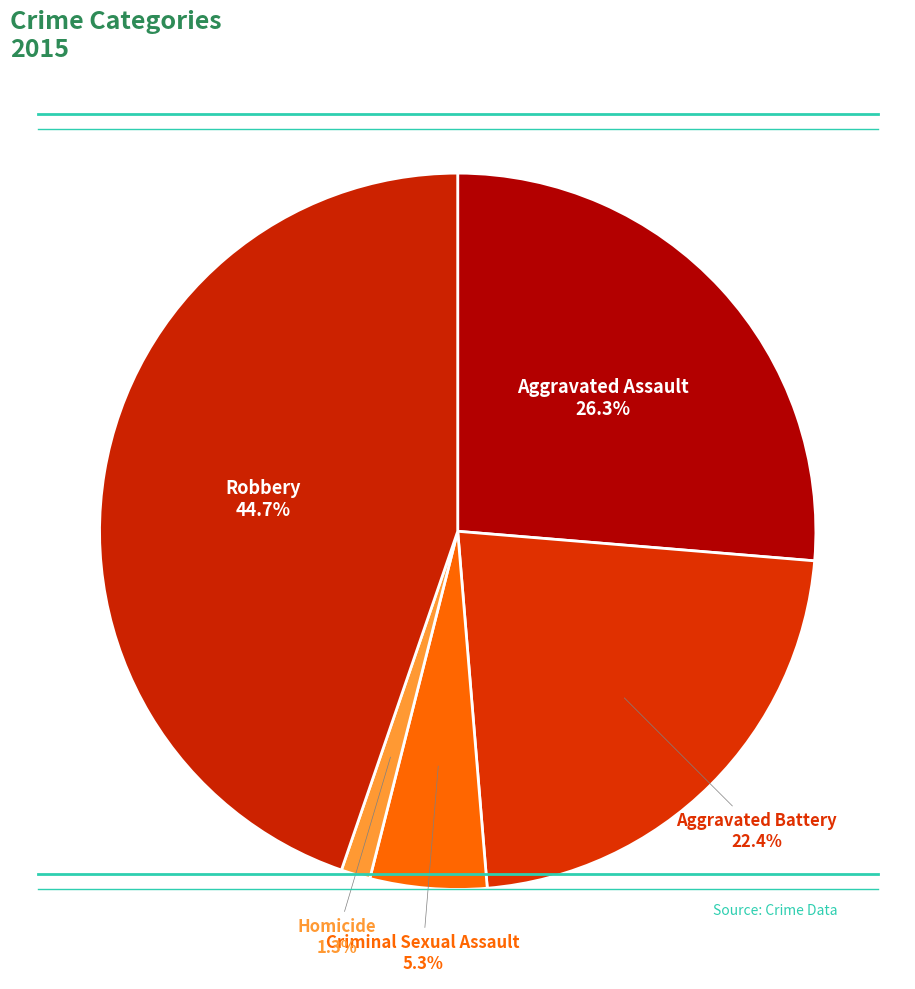

How many slices are in this pie chart?

5